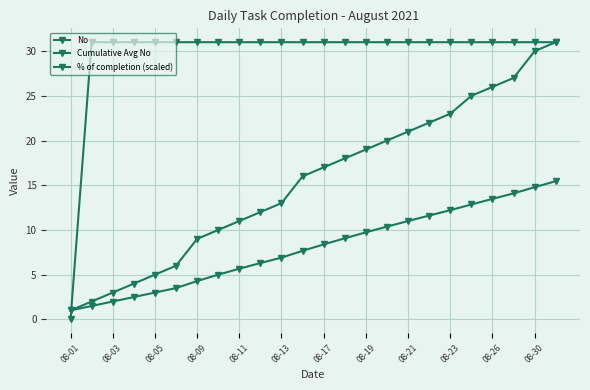

How many data points in Cumulative Avg No are above 8?

12